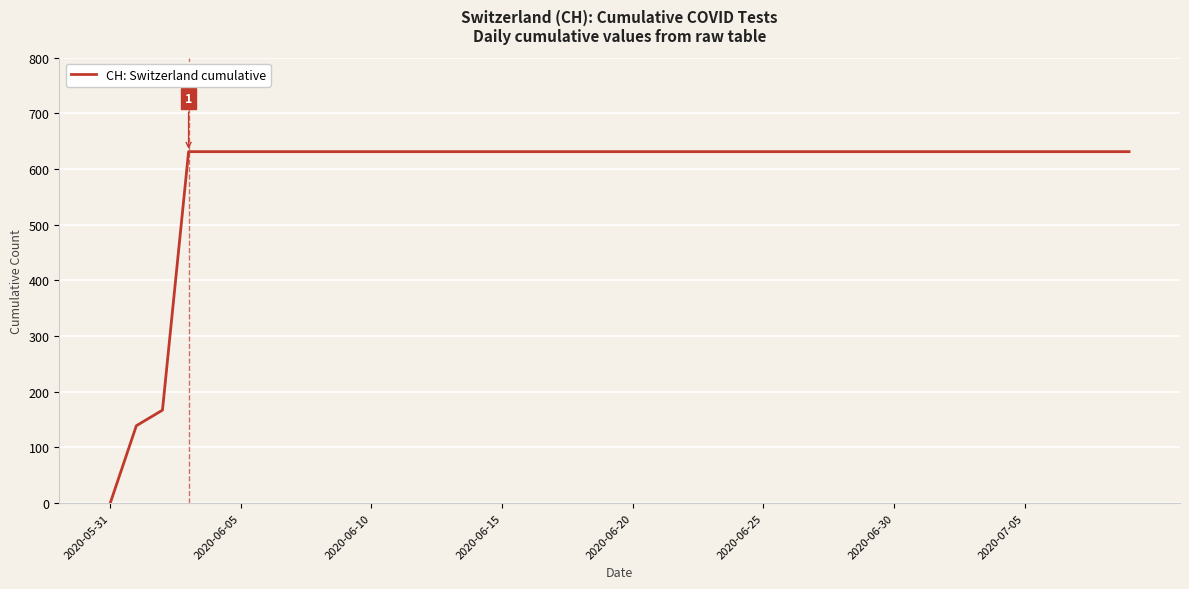

What is the maximum value shown in the chart?

631